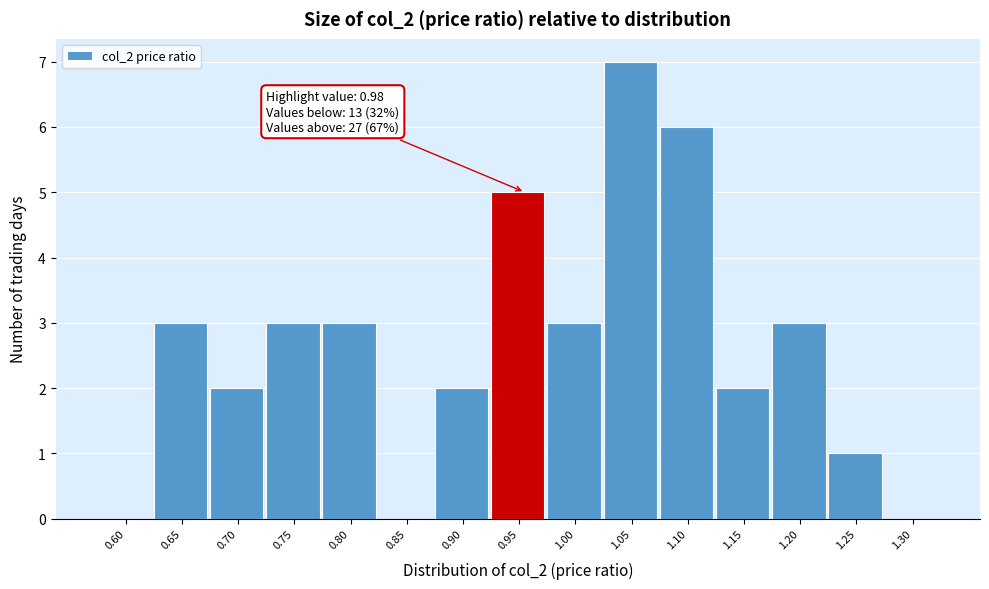

Reading left to right, transcribe all the data shown in this chart.

0.60=0	0.65=3	0.70=2	0.75=3	0.80=3	0.85=0	0.90=2	0.95=5	1.00=3	1.05=7	1.10=6	1.15=2	1.20=3	1.25=1	1.30=0